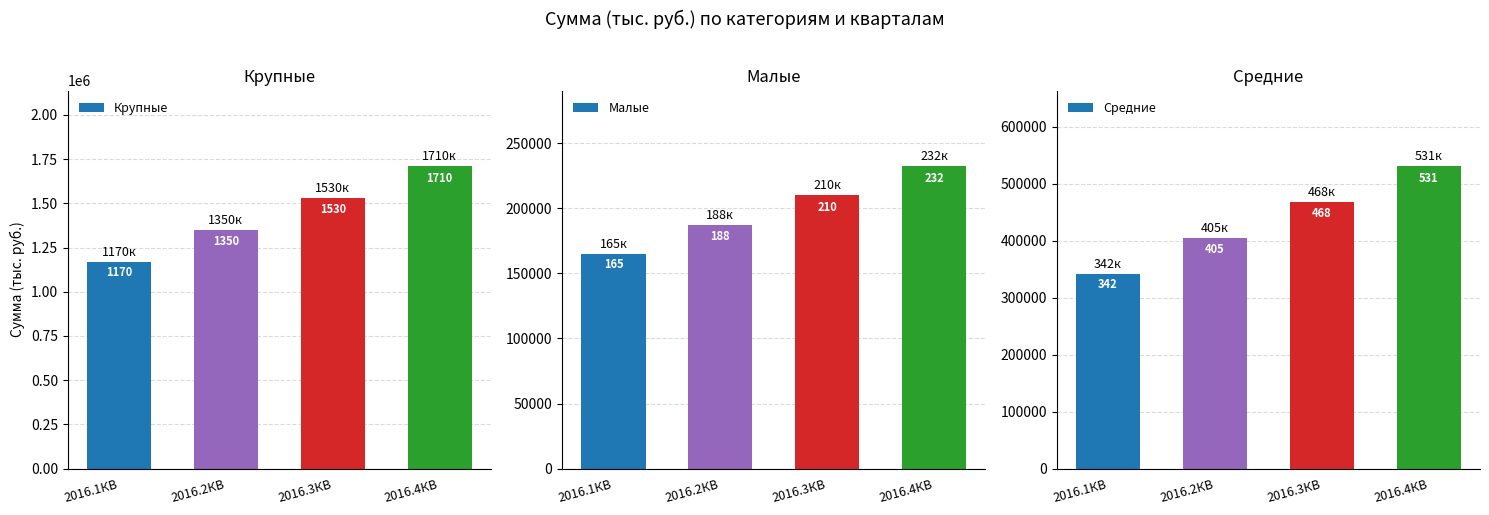

How many Крупные values are between 1350000 and 1710000?

3